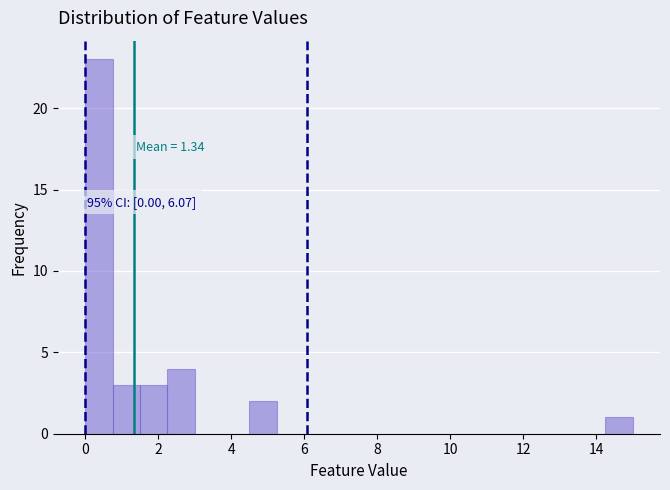

Around what value on the x-axis is the tallest bar? Give the approximate position of its centre, as read against the axis.

0.4